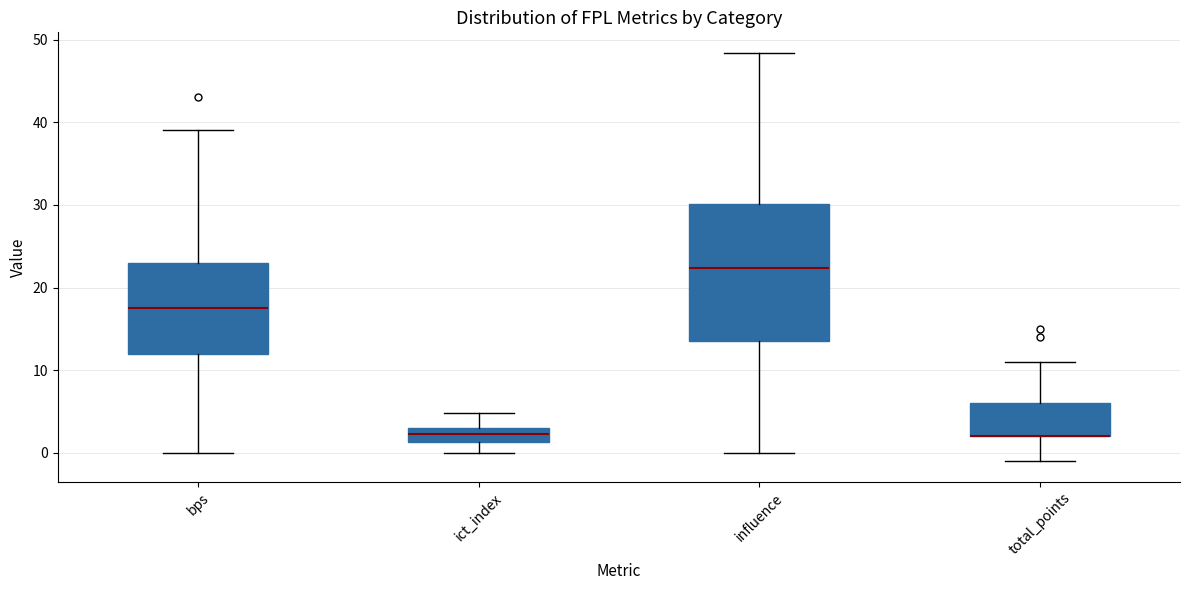

Reading left to right, transcribe this box plot: for each box, give where its median line is, the range the box spans, and where its two whiskers end, as read against the y-axis. The values are not printed on the chart, so give them approximately, as read against the axis.

bps: median 18, box 12 to 23, whiskers 0 to 39
ict_index: median 2, box 1 to 3, whiskers 0 to 5
influence: median 22, box 14 to 30, whiskers 0 to 48
total_points: median 2 (drawn on the box's lower edge), box 2 to 6, whiskers -1 to 11